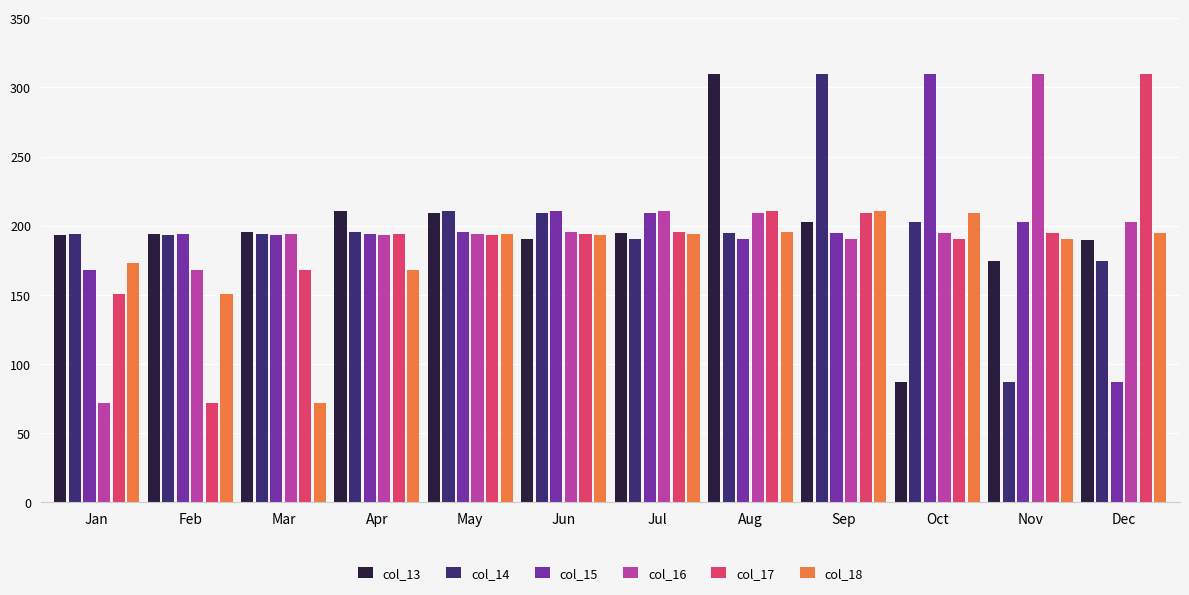

What is the greatest value displayed?

309.9